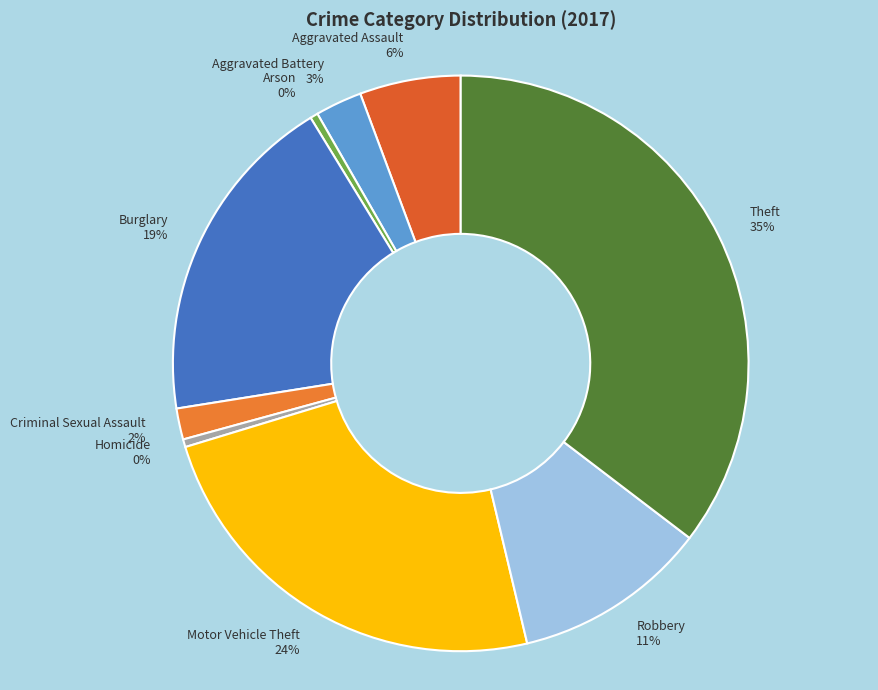

Is it true that Aggravated Assault is 6% of the pie?

True